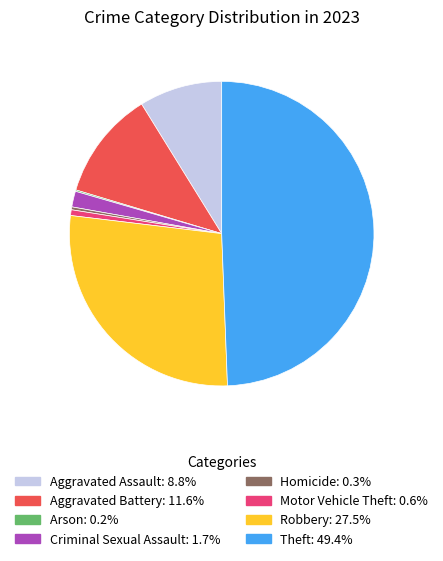

Between Aggravated Assault and Criminal Sexual Assault, which is larger?

Aggravated Assault